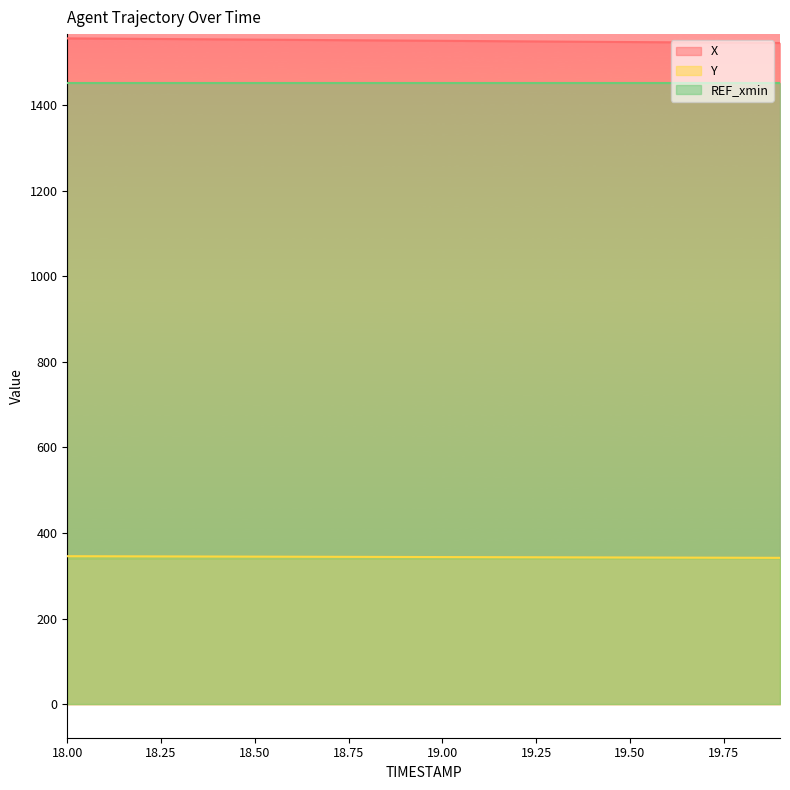

What is the average value of the X series?

1550.1